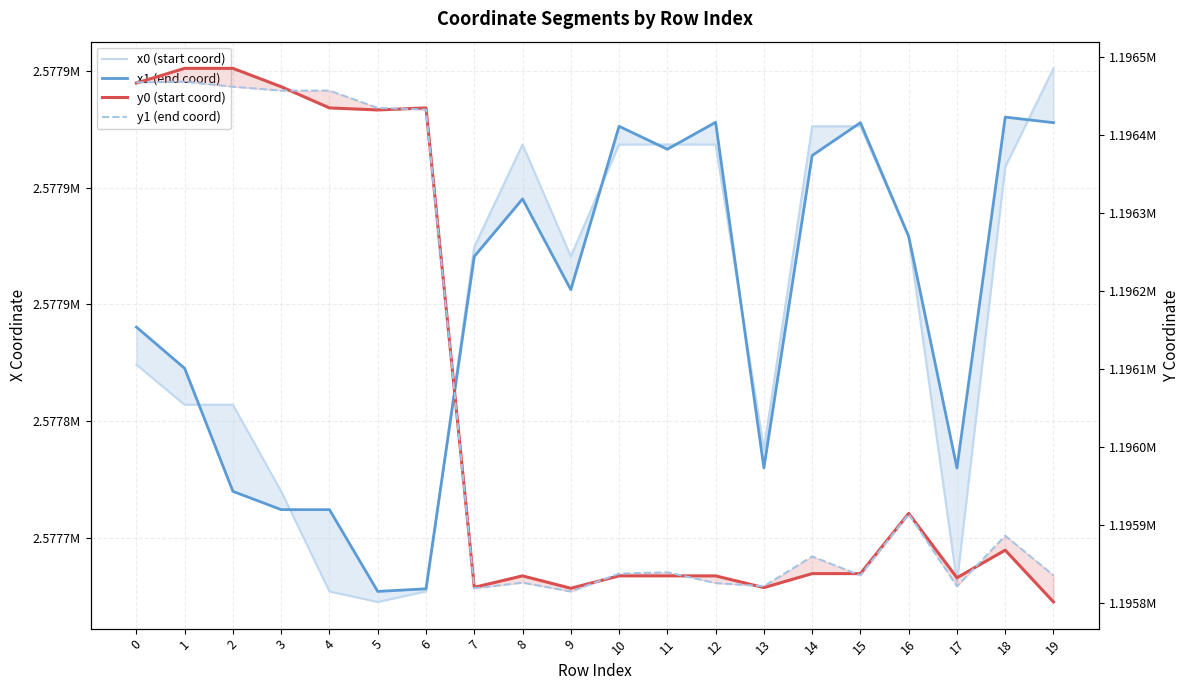

True or false: x0 (start coord) has more than 1 points higher than both neighbors.

False